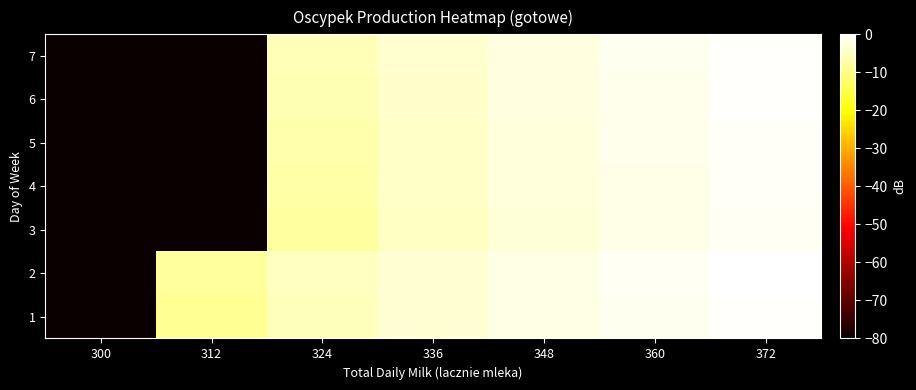

Which series has the largest total across all categories?

2